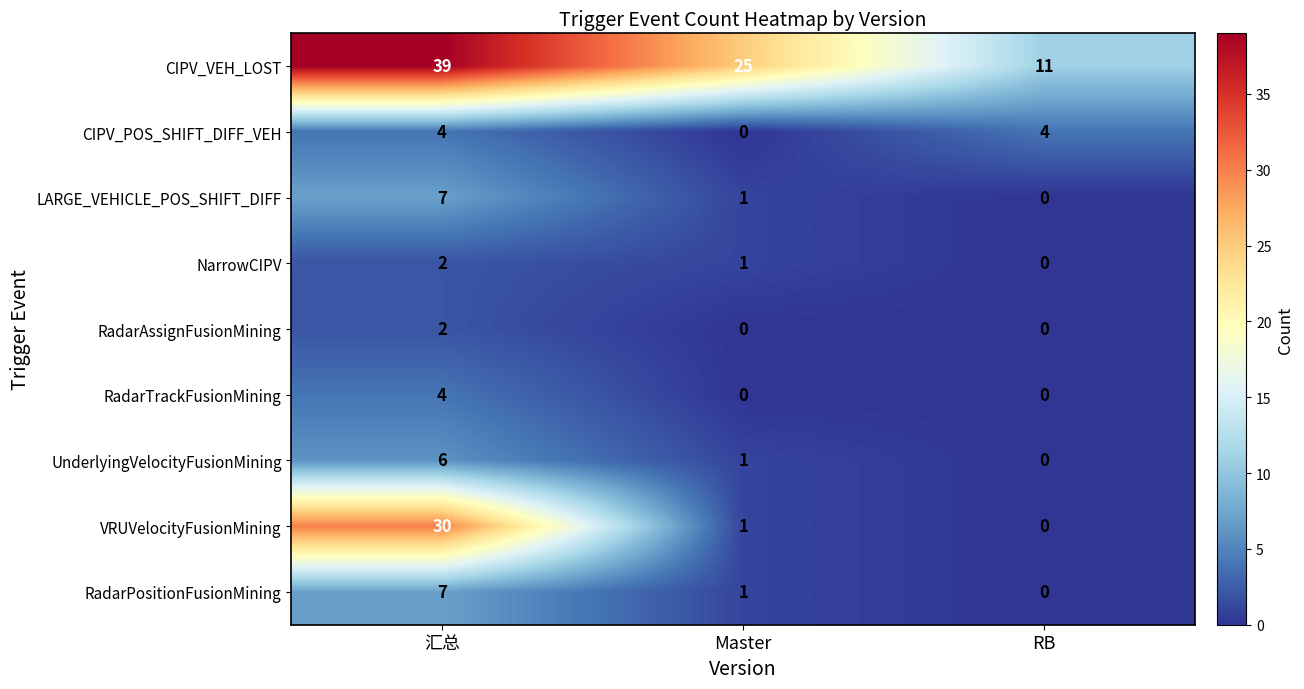

What is the sum of all CIPV_POS_SHIFT_DIFF_VEH values?

8